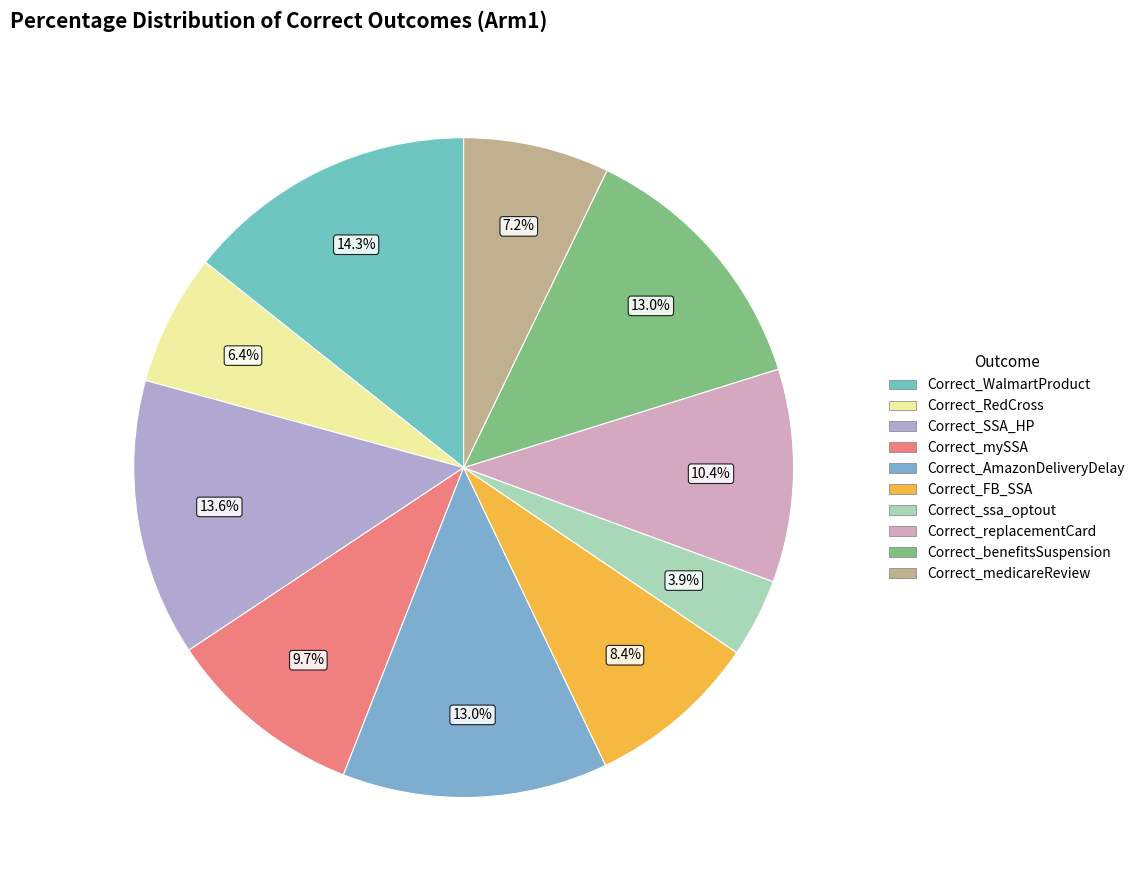

Which has a higher value, Correct_FB_SSA or Correct_RedCross?

Correct_FB_SSA